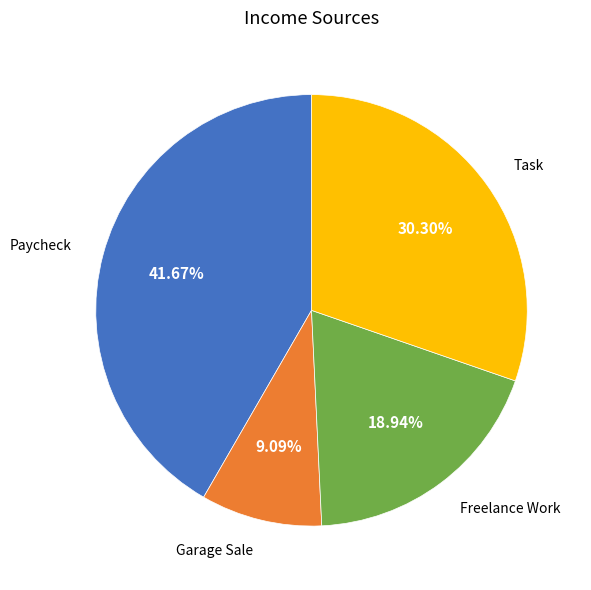

Does any single category account for the majority?

No